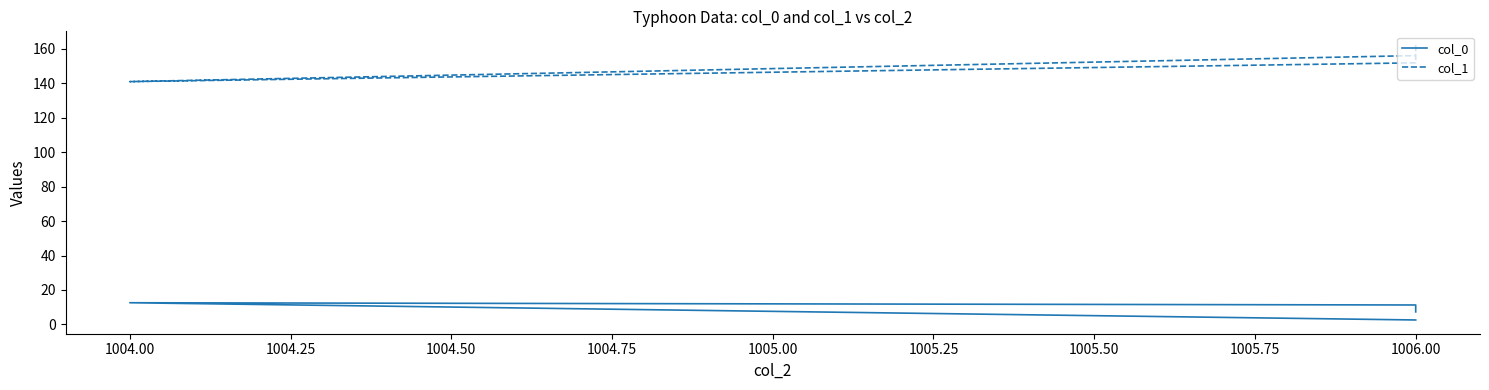

What is the value of the col_0 point at the 4th from the left?

2.6